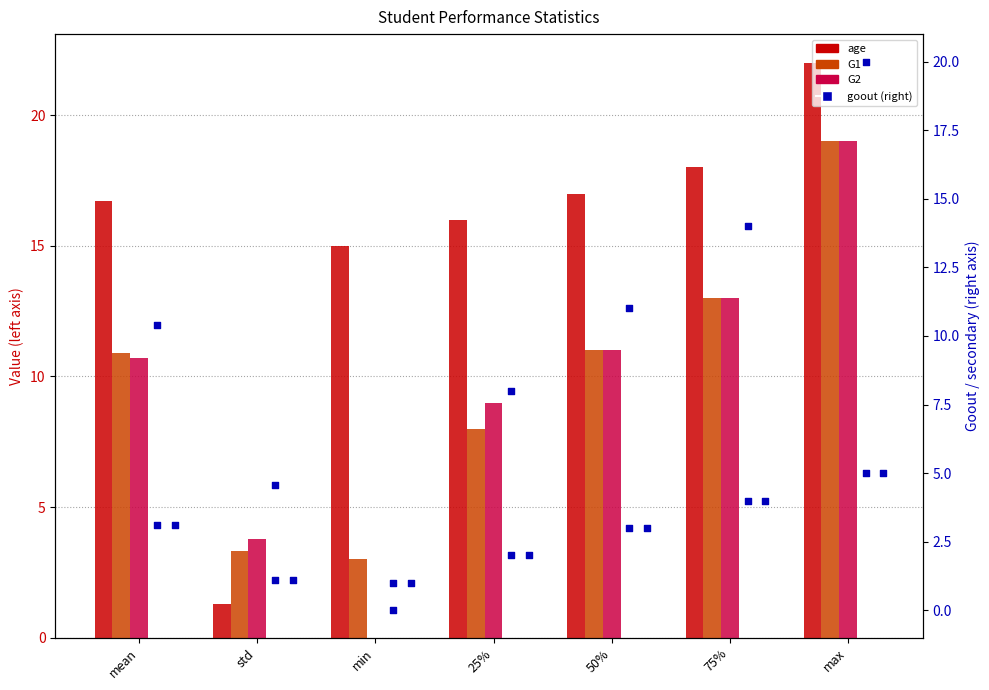

Which series has the largest total across all categories?

age (left)